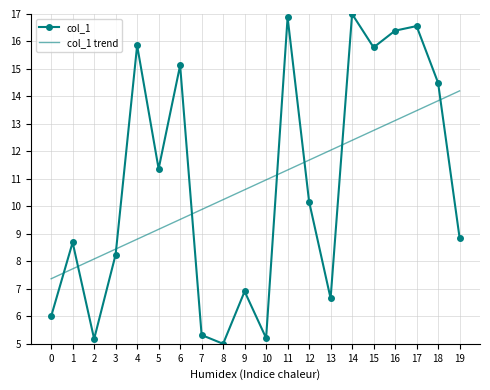

What is the maximum value for col_1 trend?

14.2